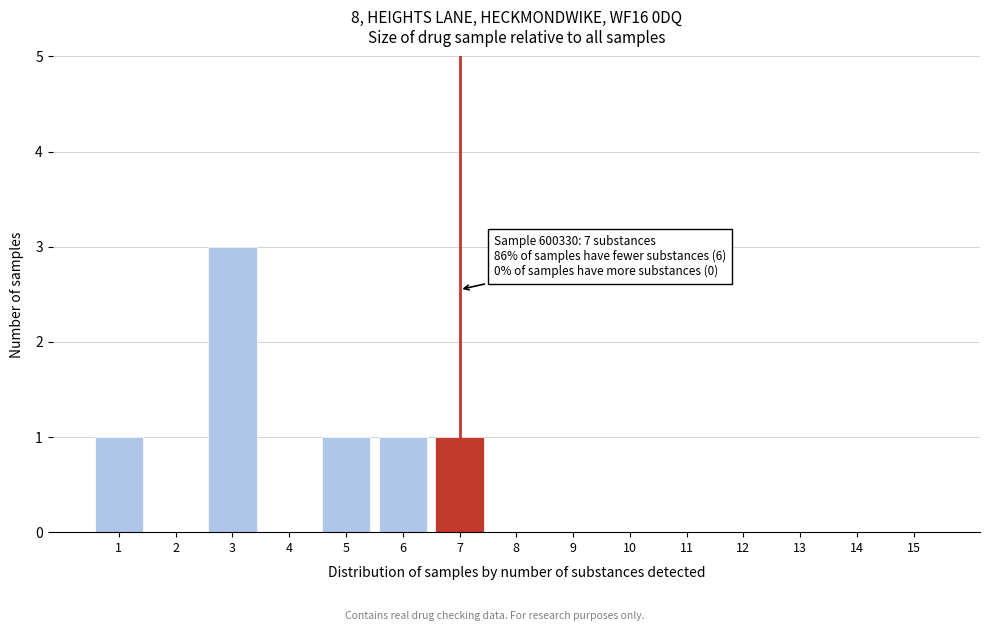

Reading right to left, extract all data points from this chart.

15=0	14=0	13=0	12=0	11=0	10=0	9=0	8=0	7=1	6=1	5=1	4=0	3=3	2=0	1=1